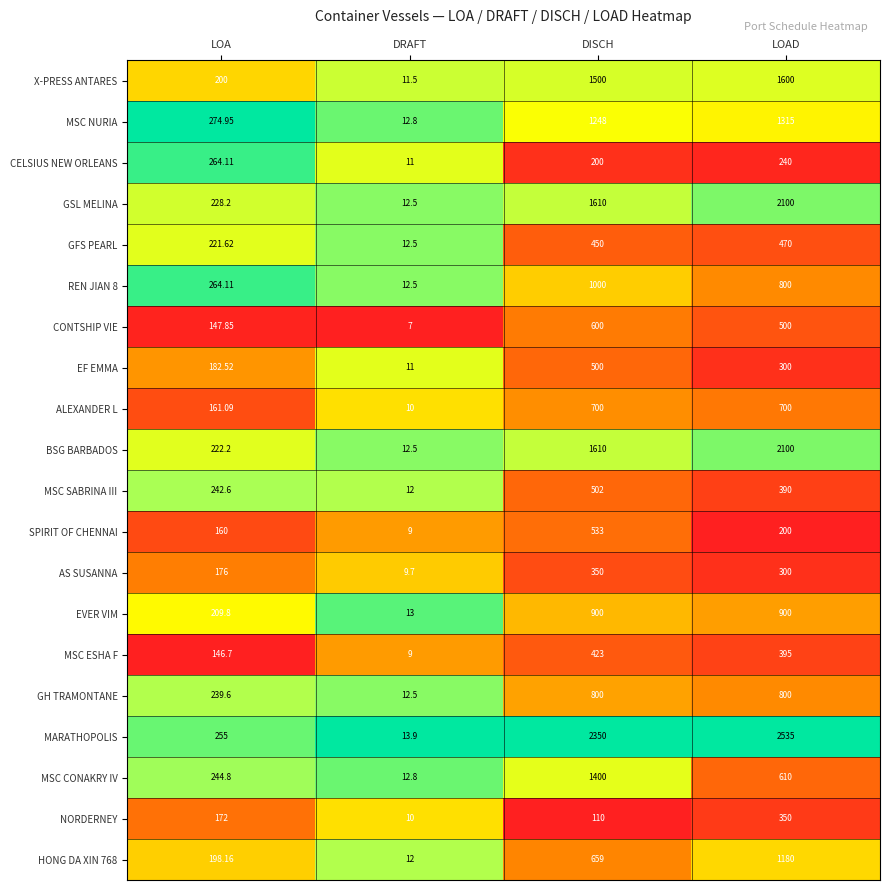

Where is BSG BARBADOS nearest to the value 1056?

DISCH